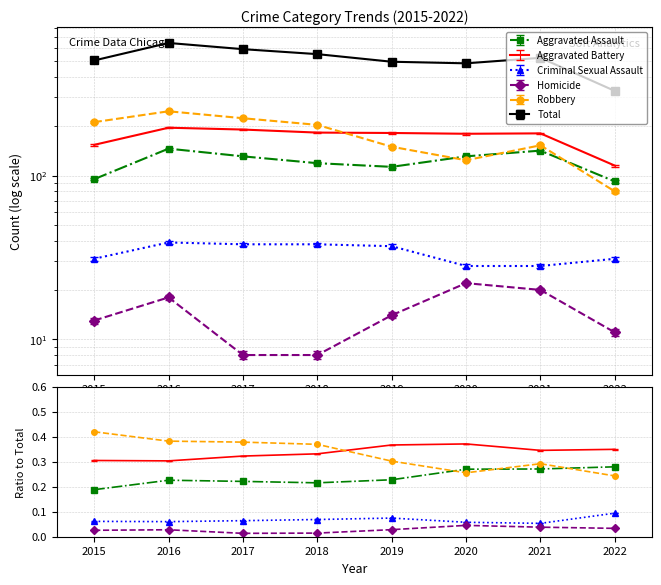

At which category does Aggravated Assault reach its first local valley?

2019